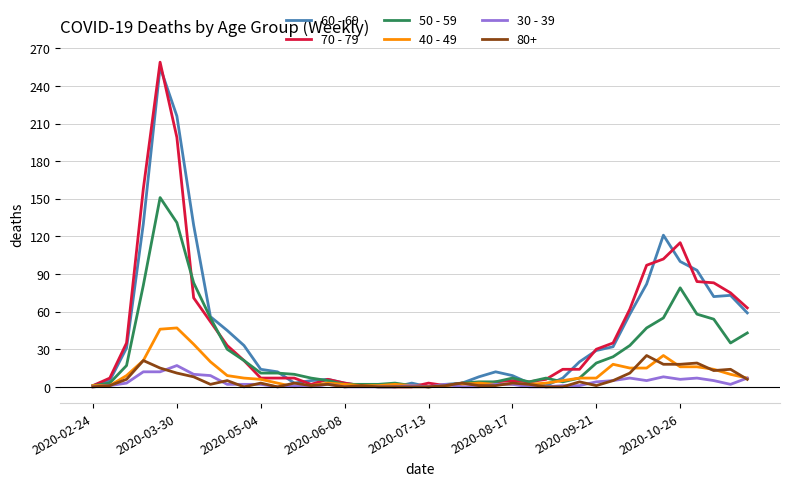

Which series has the largest range (max minus min)?

70 - 79